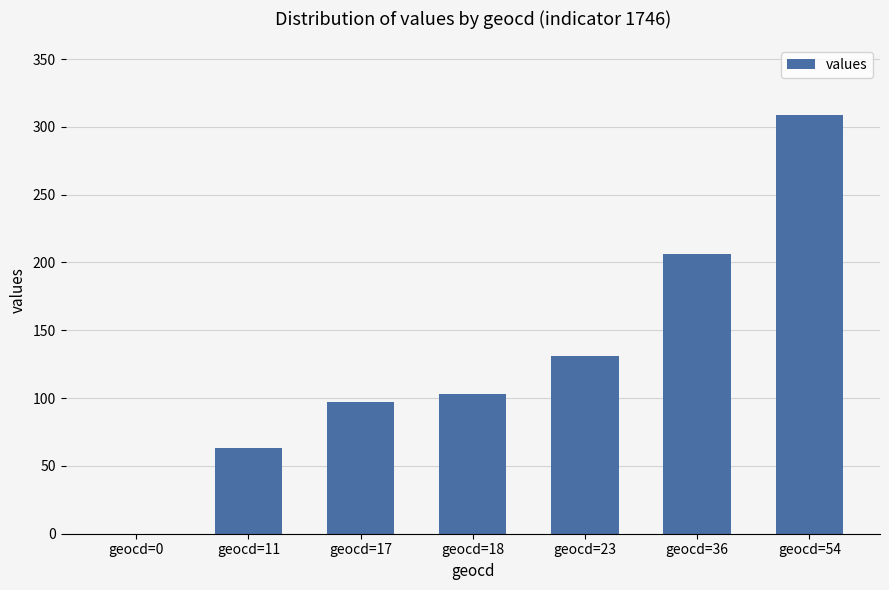

Which label corresponds to the largest value in the chart?

geocd=54